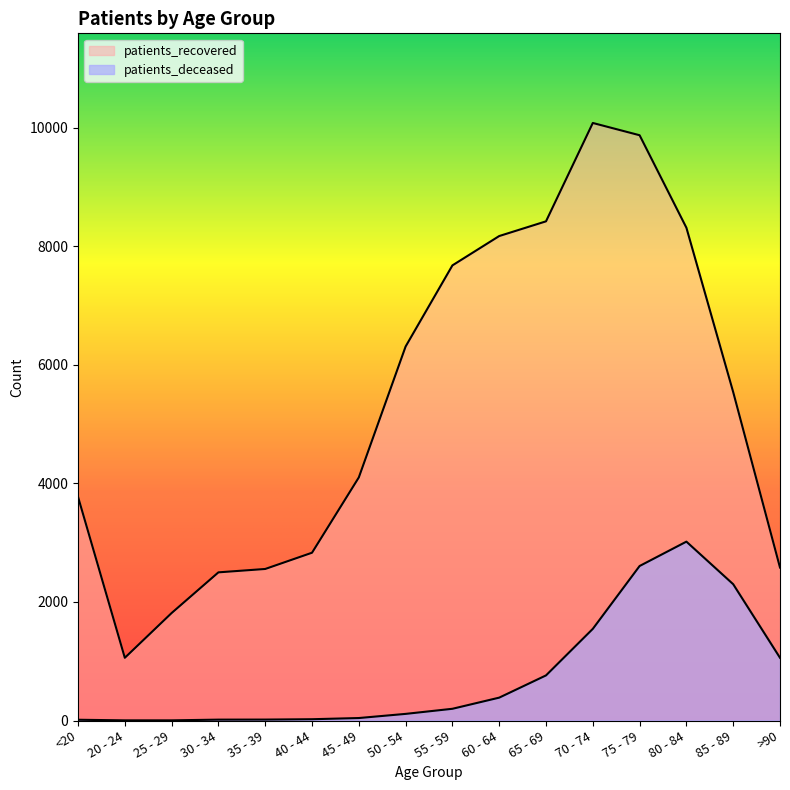

True or false: patients_deceased has more than 1 interior local peaks.

False